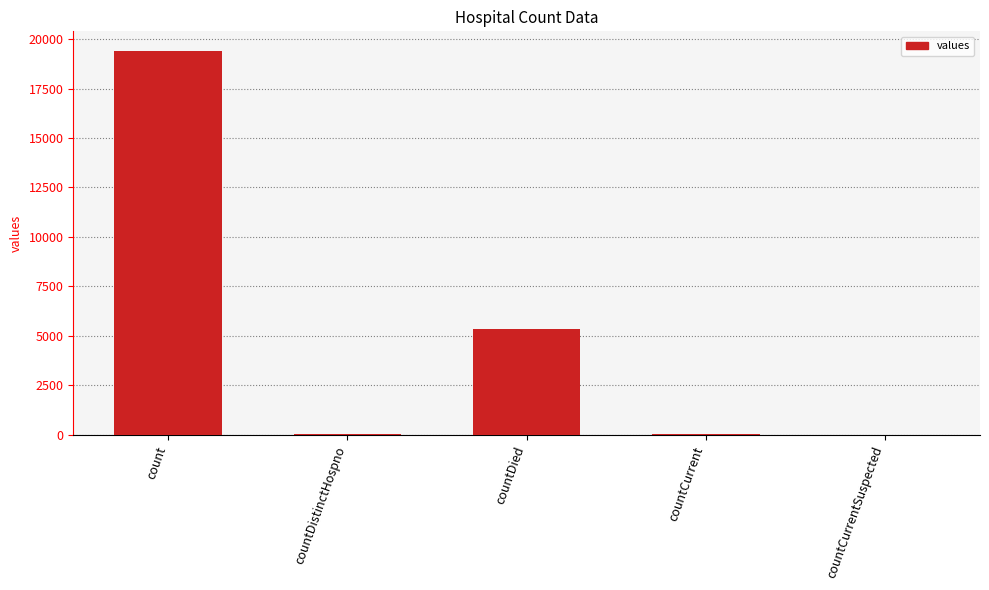

True or false: the data shows 19420 at count.

True